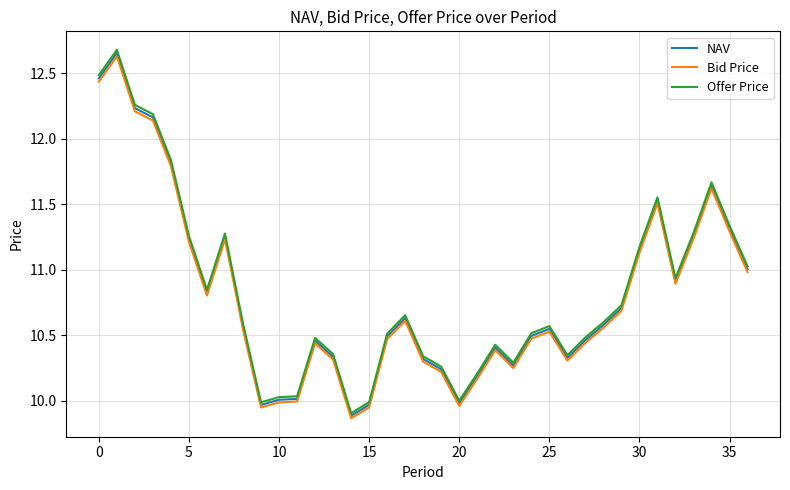

True or false: Bid Price and Offer Price intersect in this chart.

False